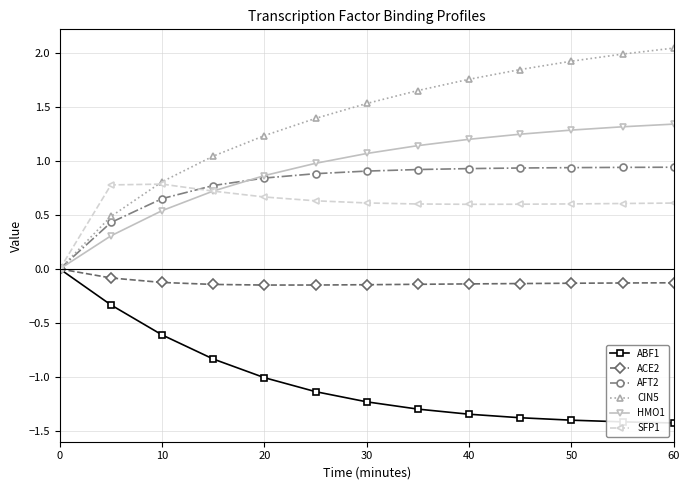

Which series has the largest range (max minus min)?

CIN5